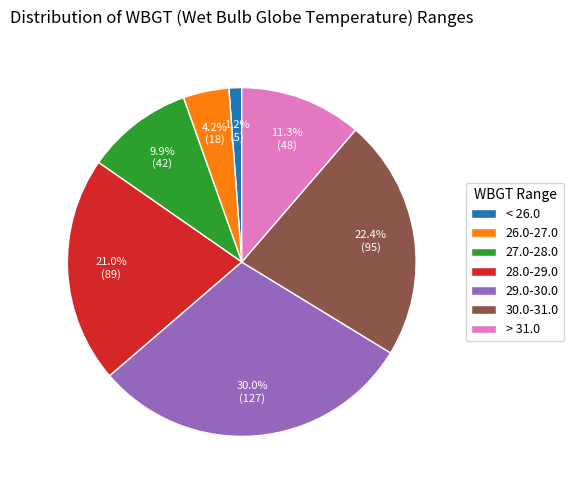

How many segments does this pie chart have?

7